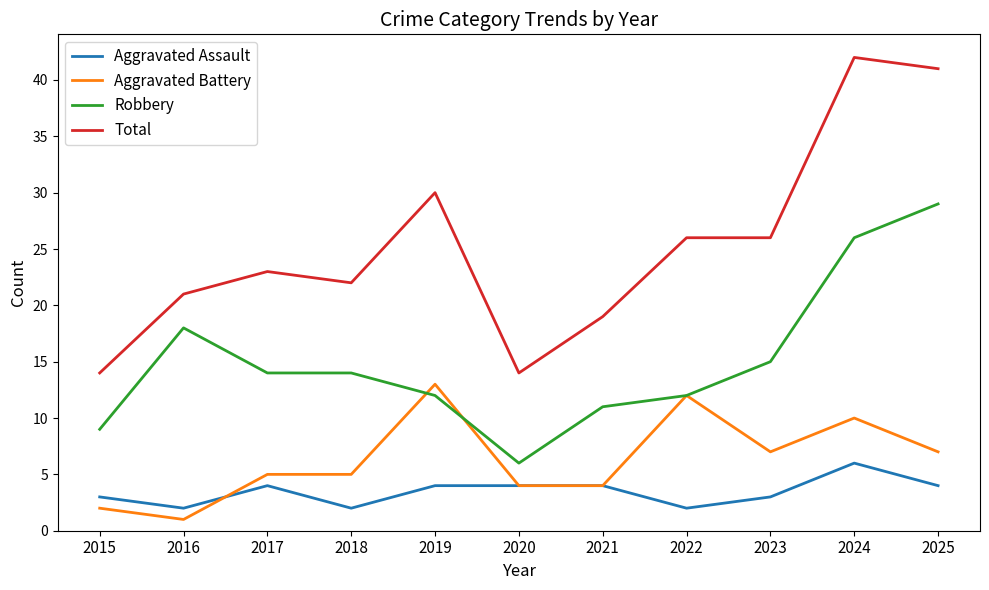

Is it true that Aggravated Assault equals 6 at 2024?

True